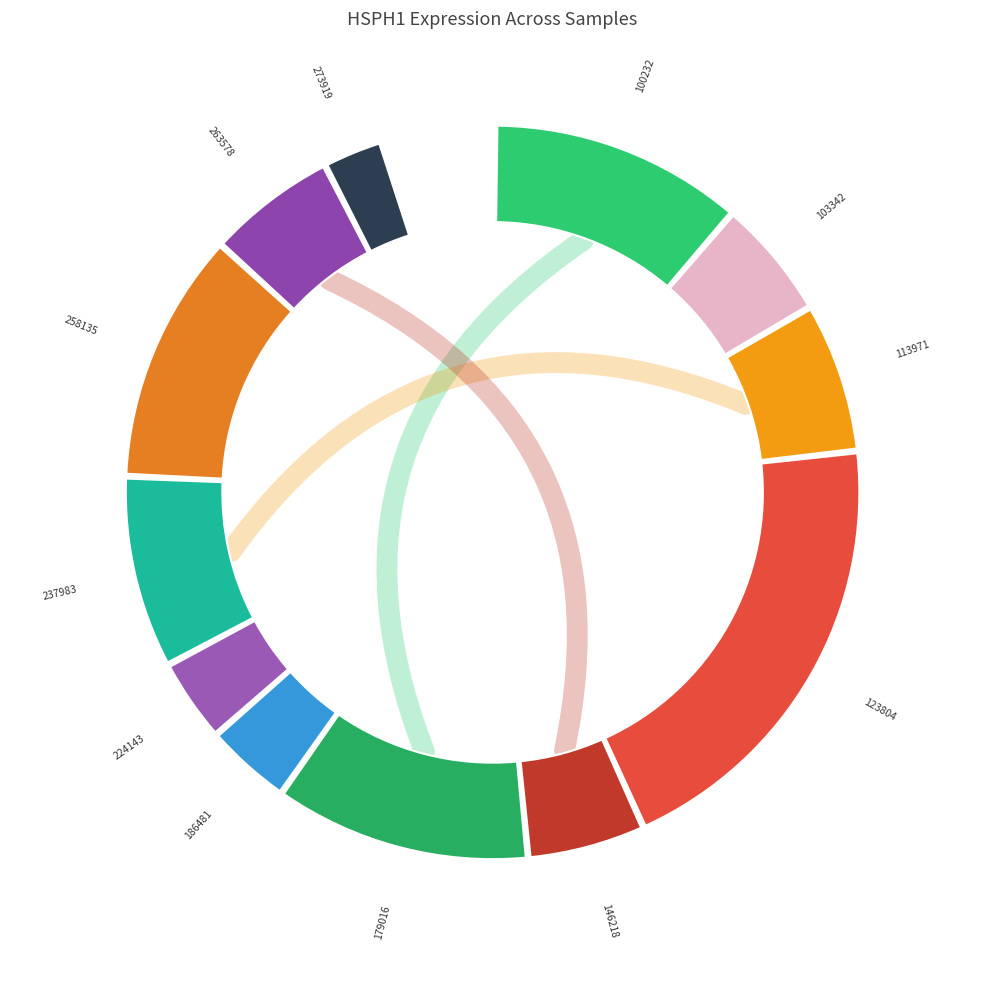

How many segments does this pie chart have?

12